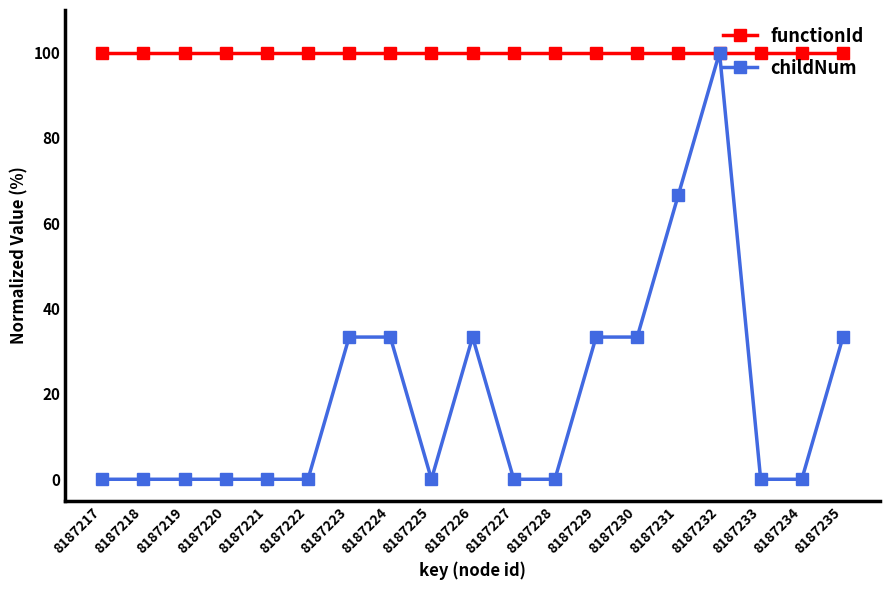

What is the approximate value of functionId at 8187232?

100.0